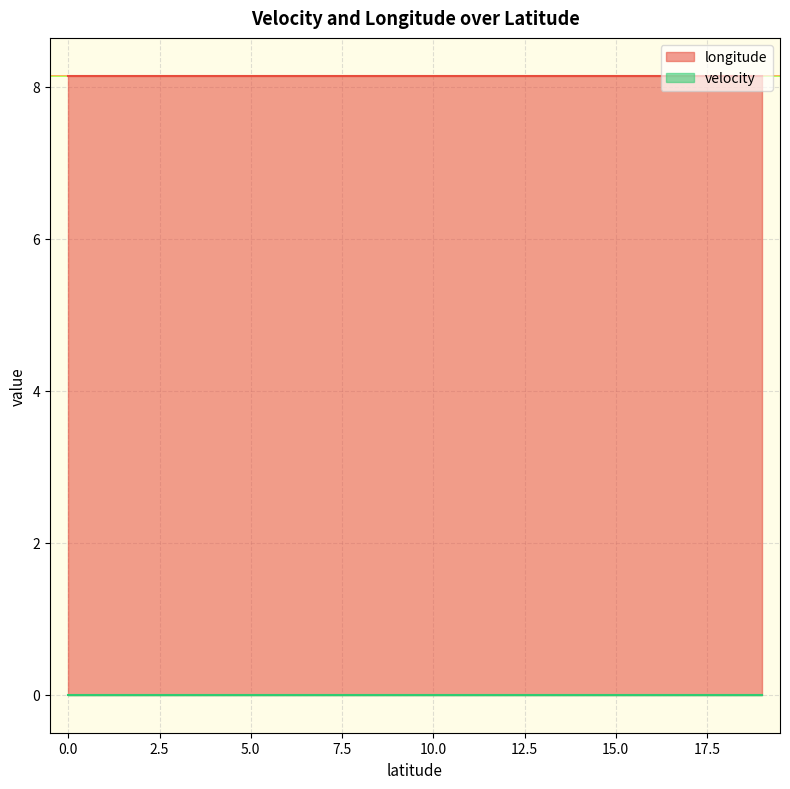

At how many categories does at least one series exceed 5?

20